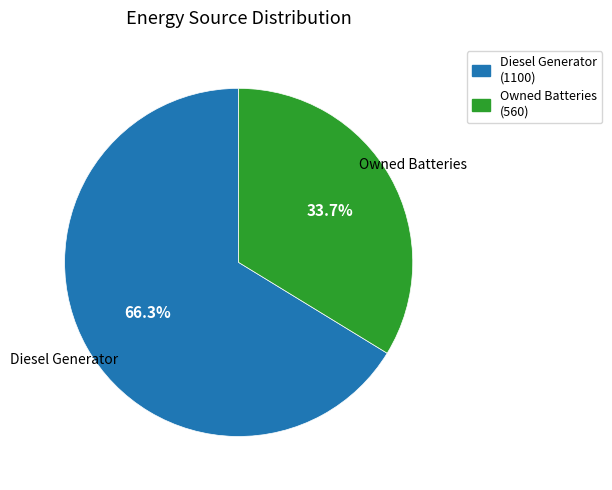

Which slice is the smallest?

Owned Batteries (560)